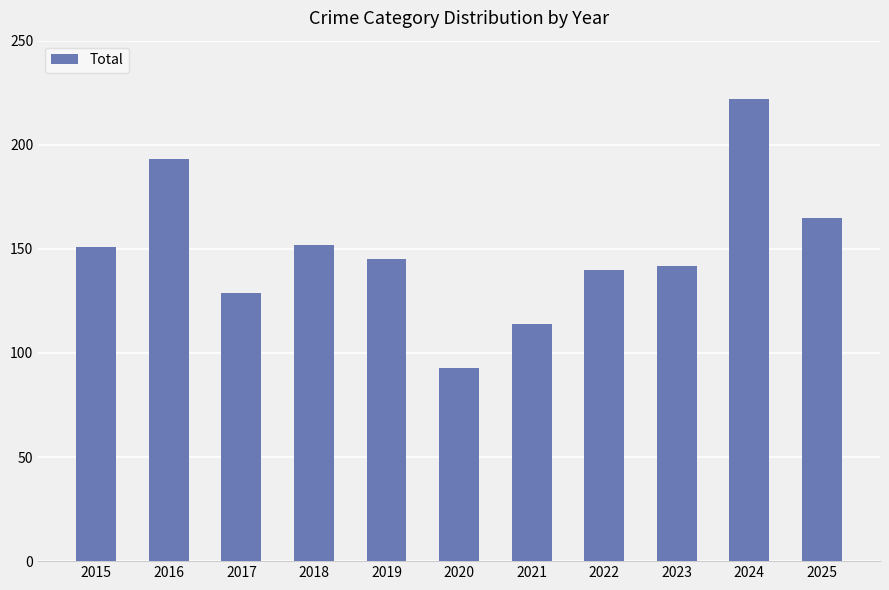

What is the greatest value displayed?

222